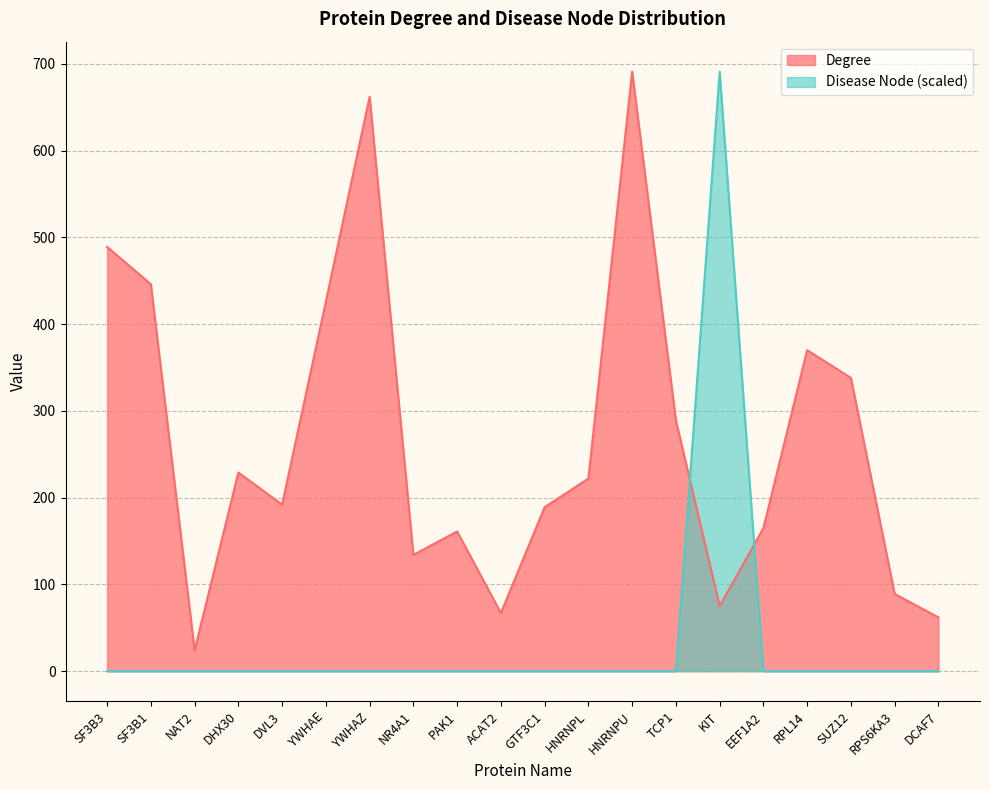

Between YWHAZ and PAK1, which series saw the biggest shift?

Degree